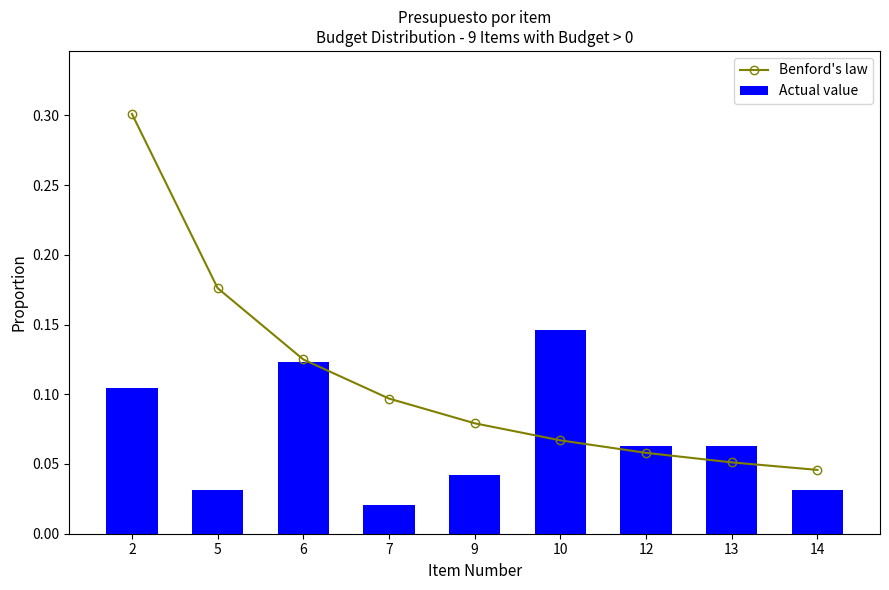

Count the number of data series in this chart.

2